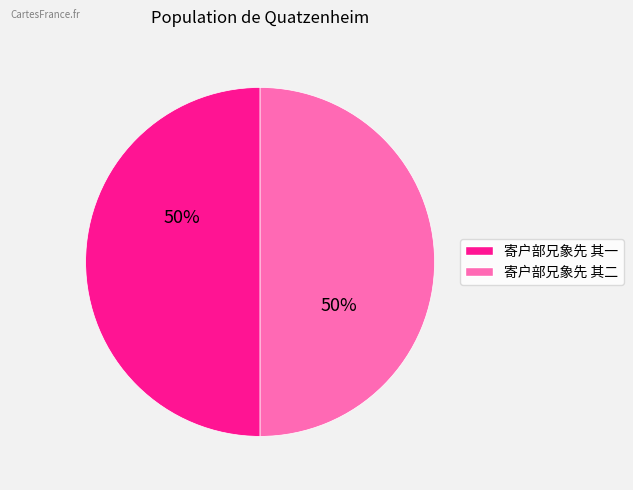

Combined, do 寄户部兄象先 其二 and 寄户部兄象先 其一 account for over 50%?

Yes